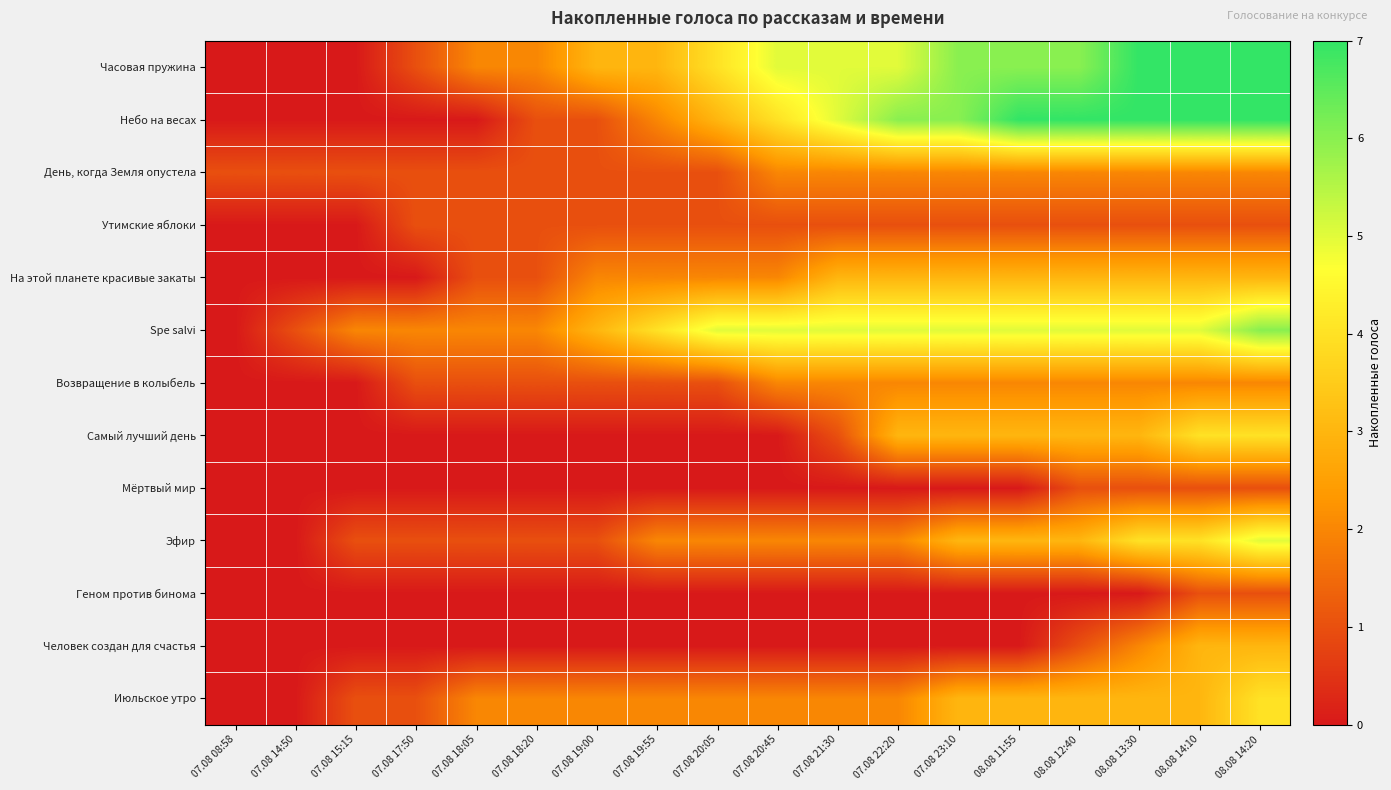

Which series has the widest spread of values?

Часовая пружина